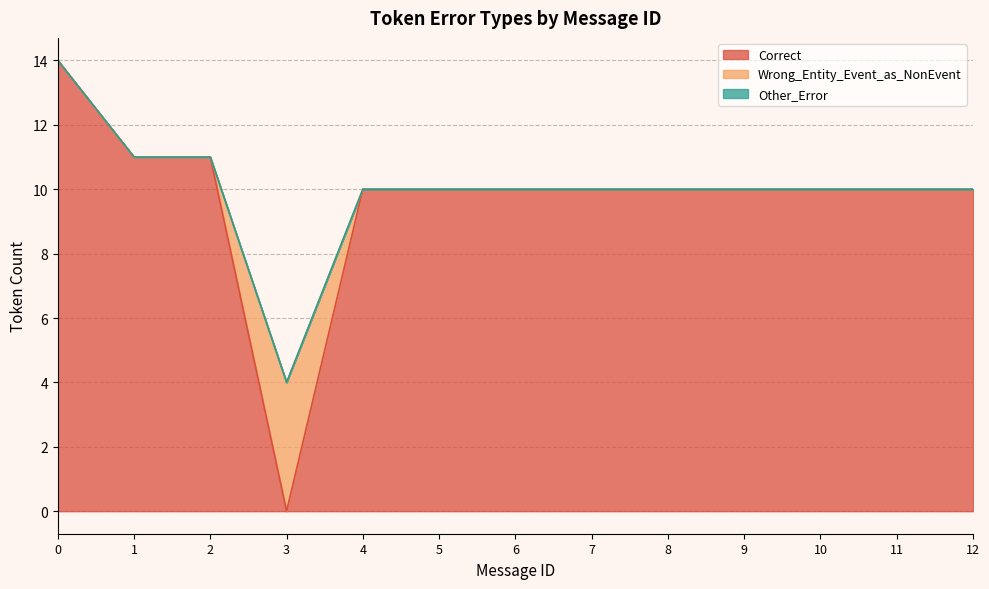

What is the difference between the maximum and minimum values in the Correct series?

14